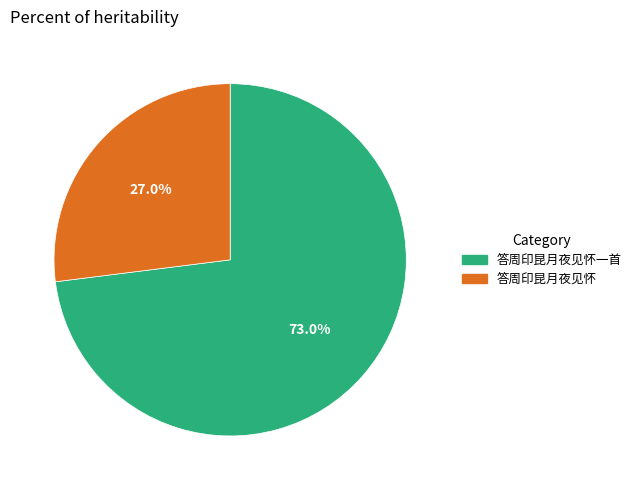

Count the number of slices in the pie.

2